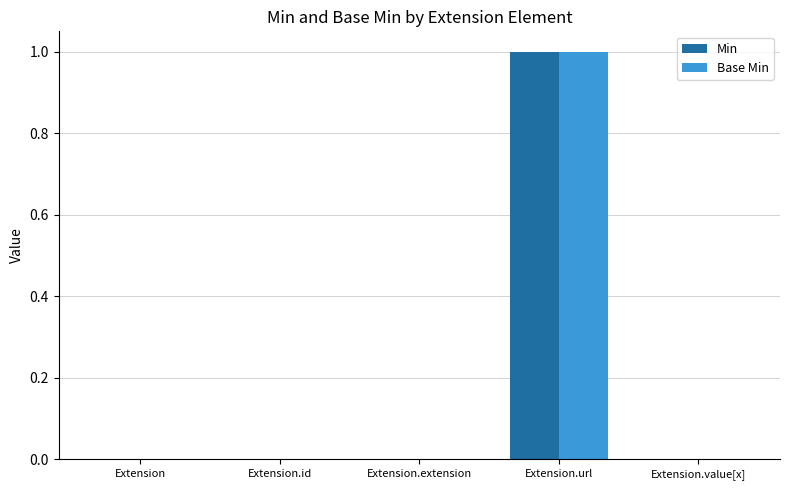

The value of Base Min at Extension.value[x] is 1. True or false?

False